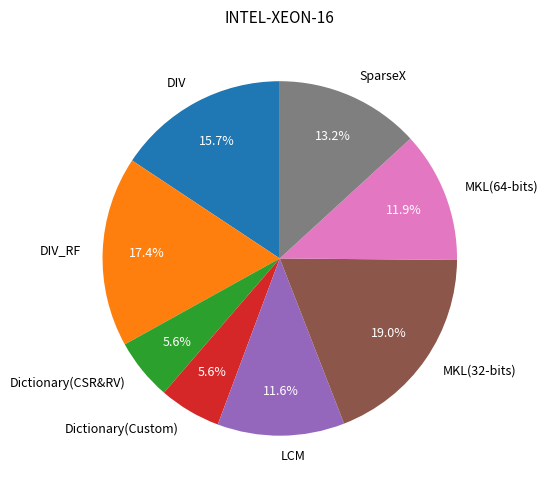

Is it true that Dictionary(Custom) is 6% of the pie?

True